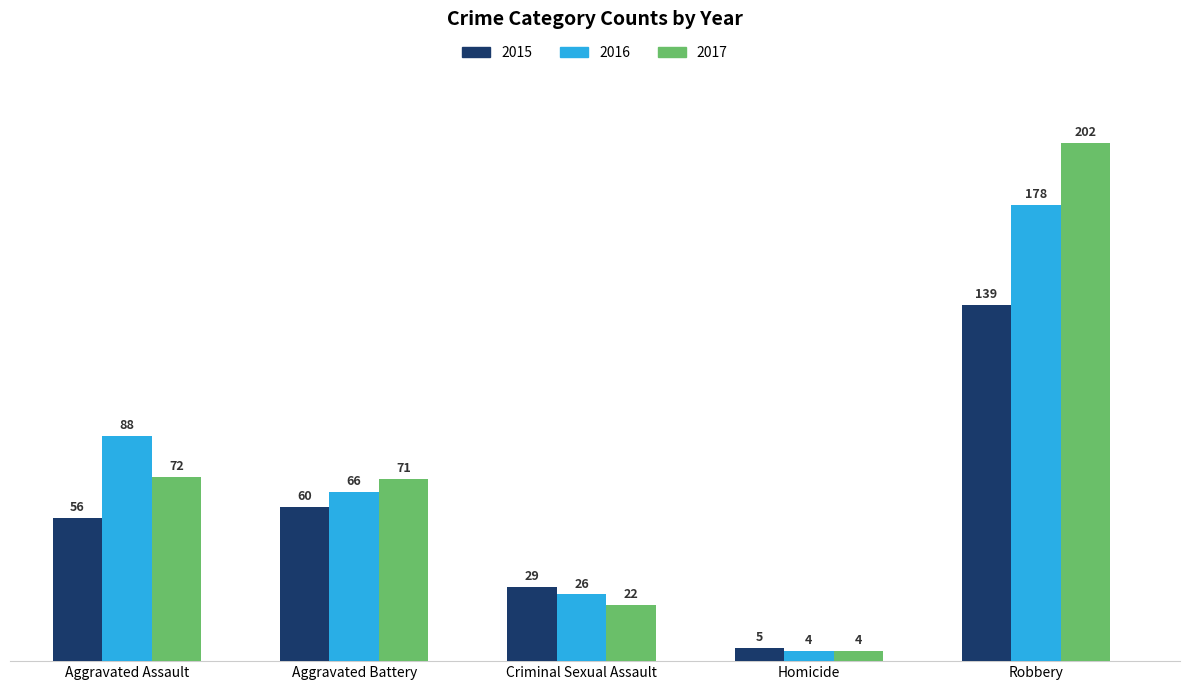

What is the total value across all series at Homicide?

13